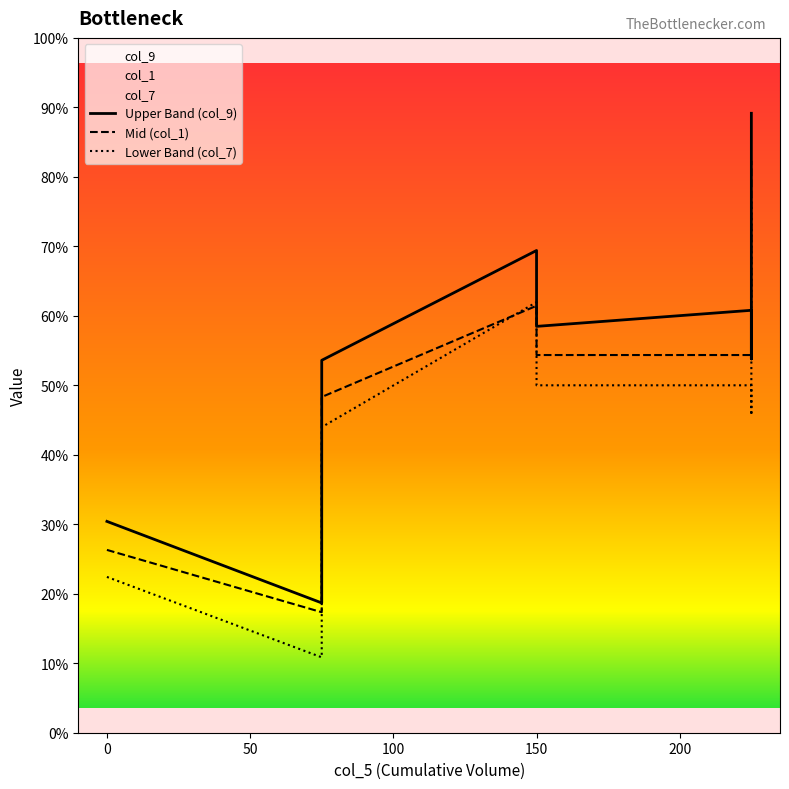

How many data points in col_7 are less than 1215?

4